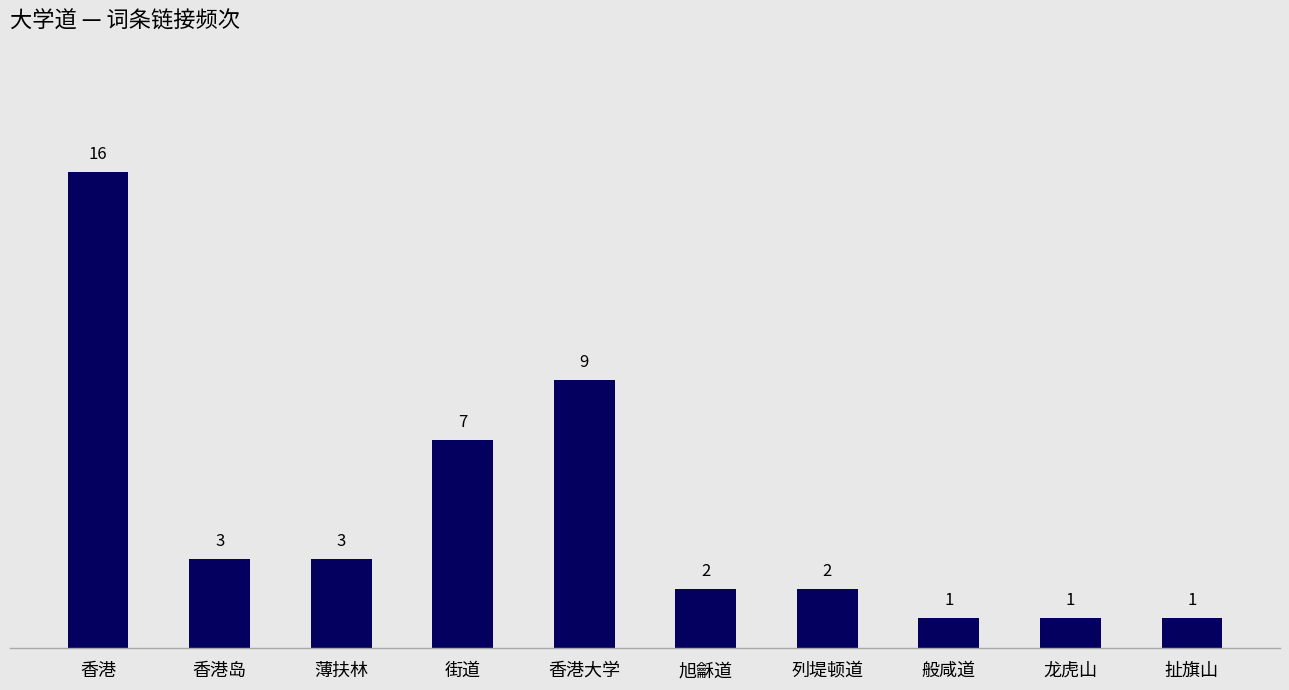

Between 列堤顿道 and 扯旗山, which is larger?

列堤顿道